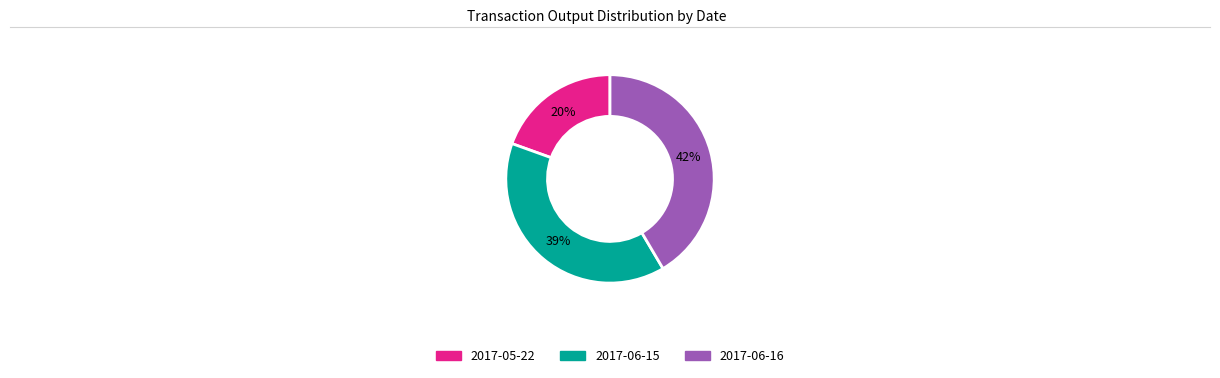

What percentage is the 2017-06-15 slice, to the nearest percent?

39%